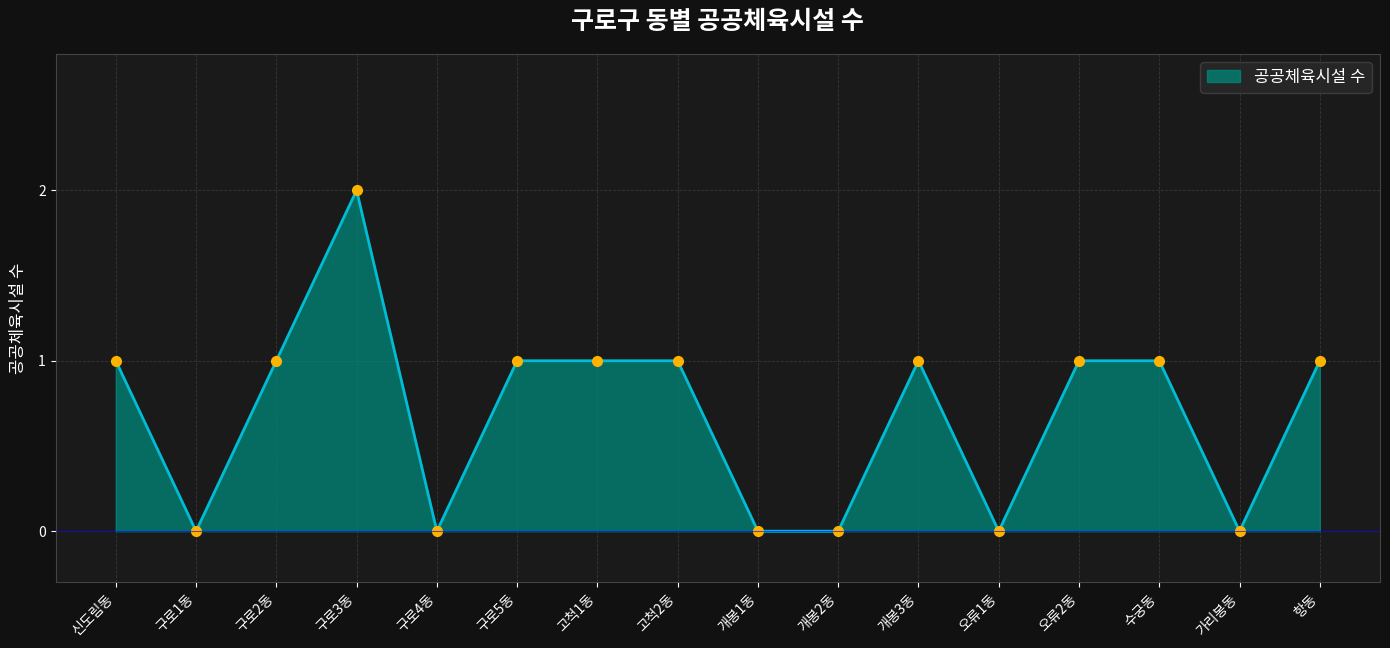

Reading left to right, extract all data points from this chart.

신도림동=1	구로1동=0	구로2동=1	구로3동=2	구로4동=0	구로5동=1	고척1동=1	고척2동=1	개봉1동=0	개봉2동=0	개봉3동=1	오류1동=0	오류2동=1	수궁동=1	가리봉동=0	항동=1